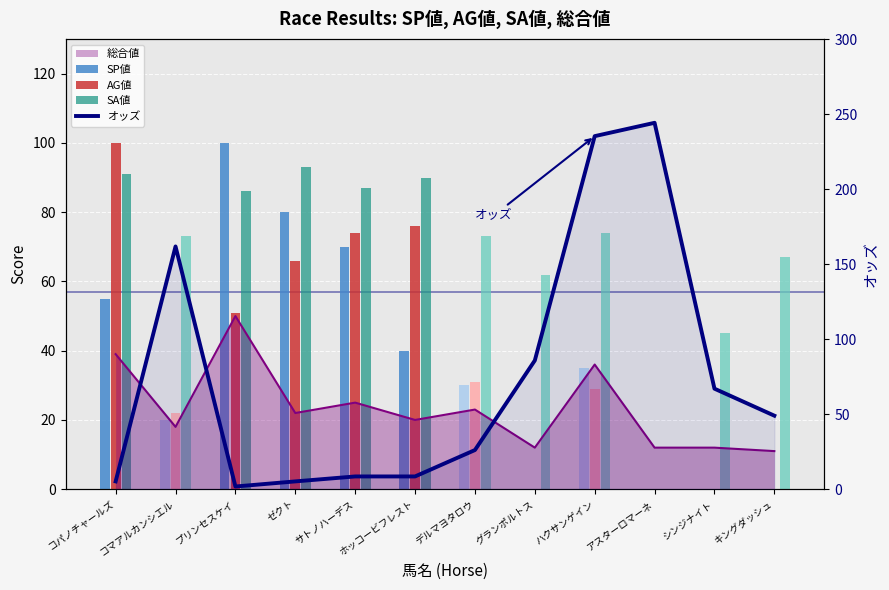

Rank the categories by value from lowest to highest.

プリンセスケイ, コパノチャールズ, ゼクト, サトノハーデス, ホッコービフレスト, デルマヨタロウ, キングダッシュ, シンジナイト, グランポルトス, コマアルカンシエル, ハクサンゲイン, アスターロマーネ